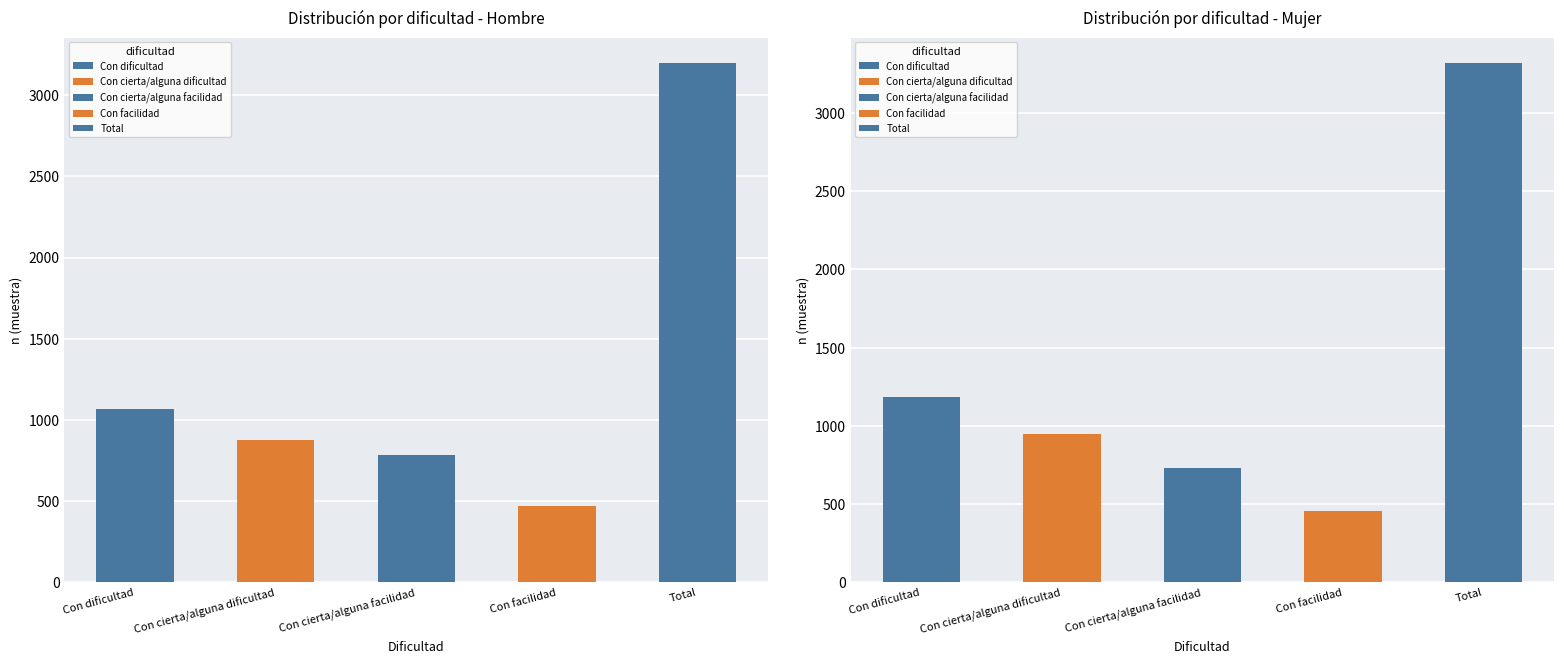

What is the sum of all Mujer values?

6636